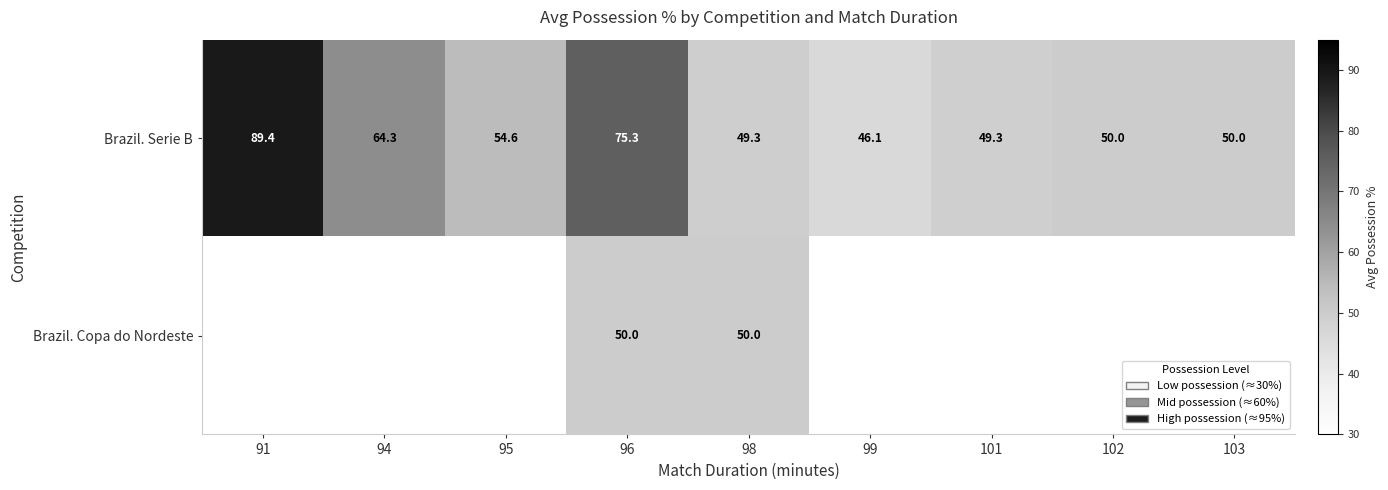

Is the value of Brazil. Serie B at 95 greater than the value of Brazil. Copa do Nordeste at 96?

Yes